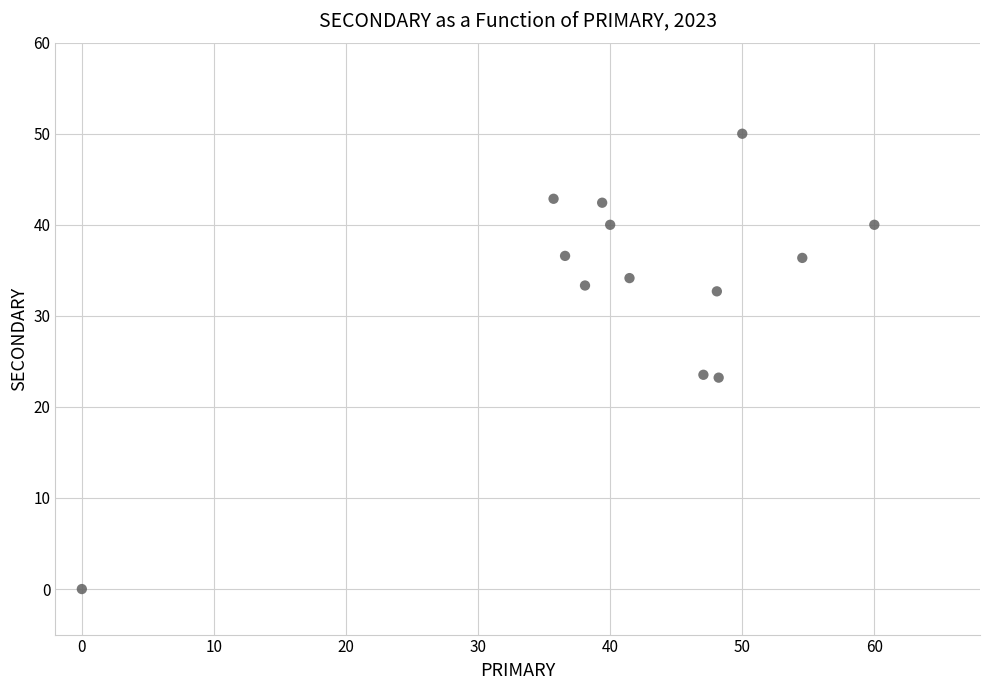

What is the range of X values (max minus min)?

60.0